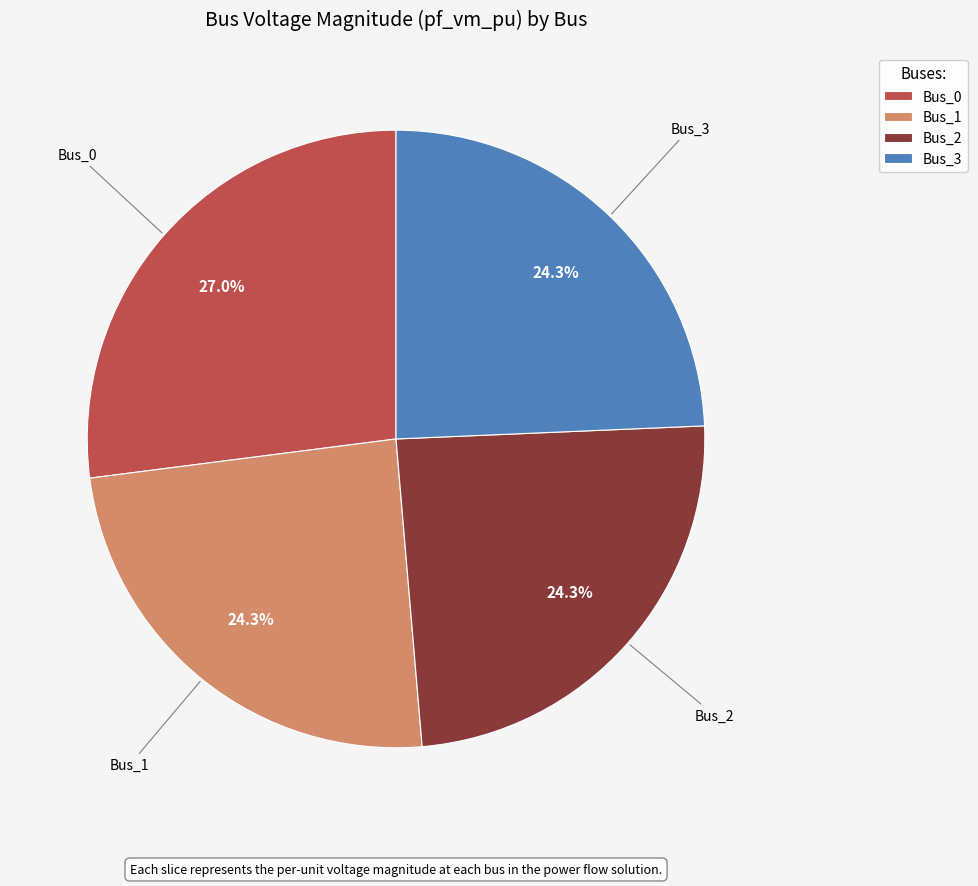

Between Bus_0 and Bus_2, which is larger?

Bus_0